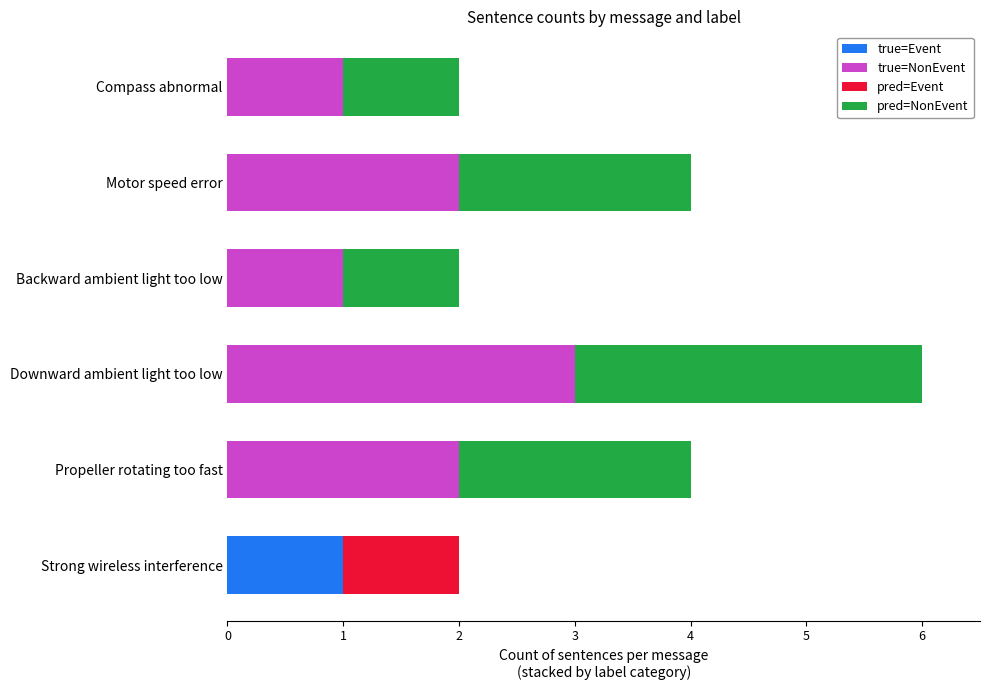

The true=Event series shows 0 at Compass abnormal. True or false?

True